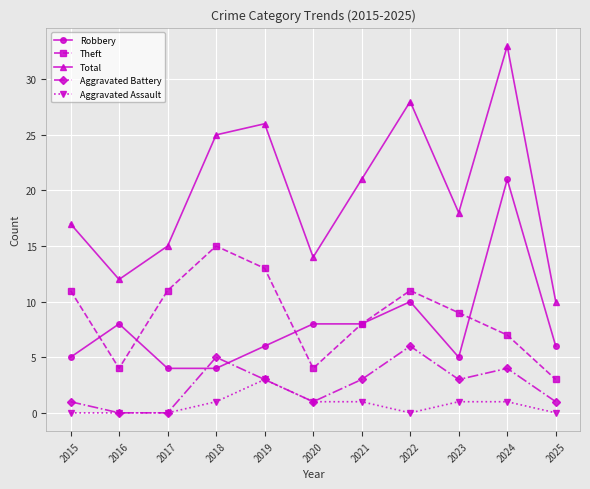

What is the sum of the Aggravated Assault values at 2025 and 2019?

3